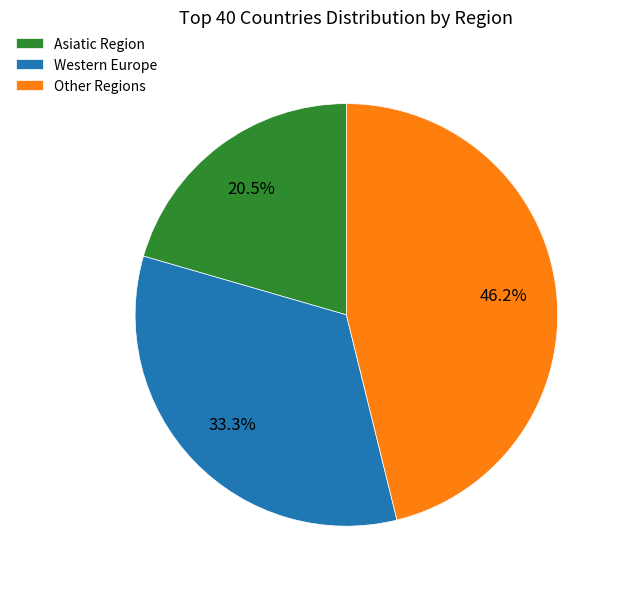

Rank the categories by value from lowest to highest.

Asiatic Region, Western Europe, Other Regions